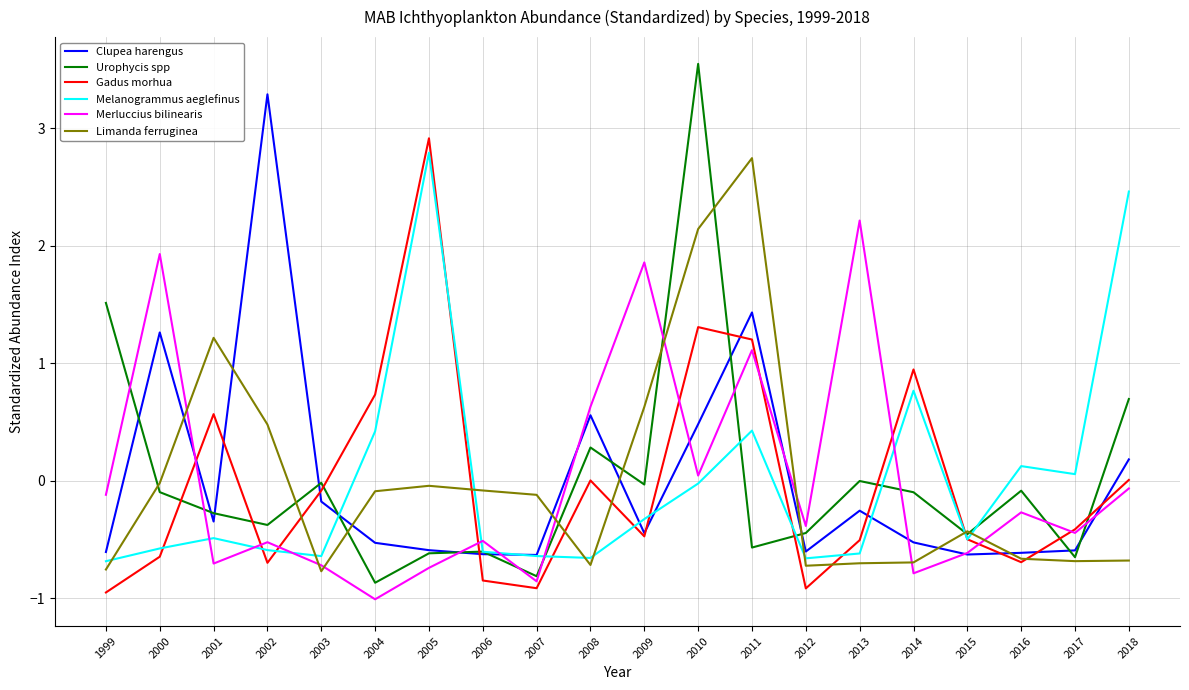

In Merluccius bilinearis, how many points are lower than both neighbors (excluding endpoints)?

7